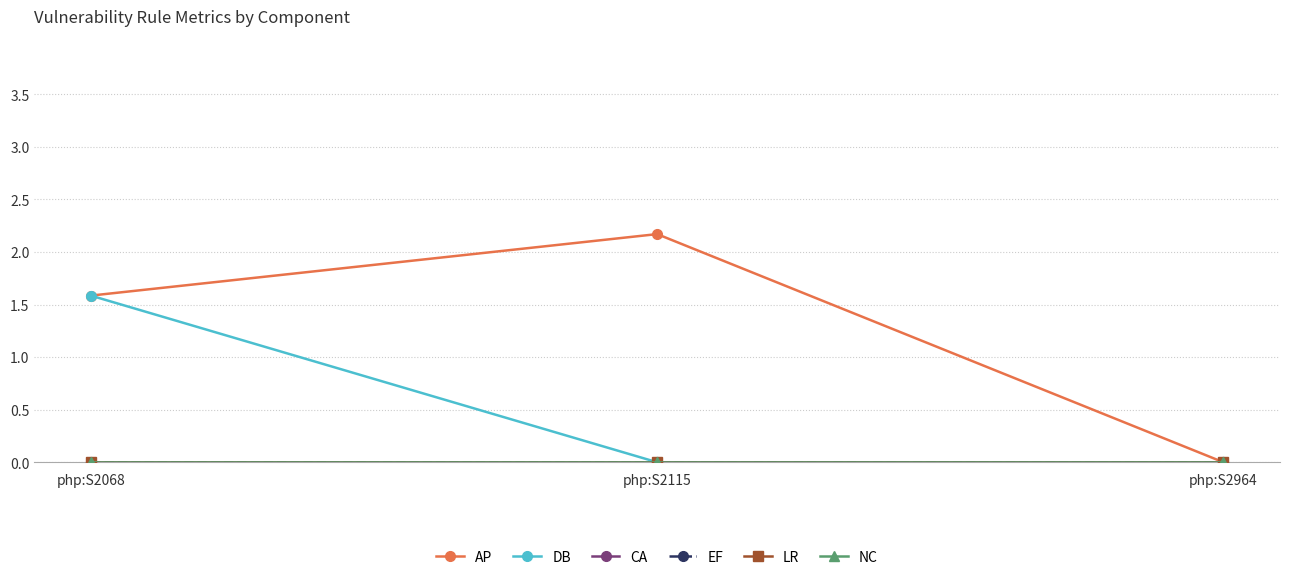

Which label corresponds to the largest value in the chart?

php:S2115